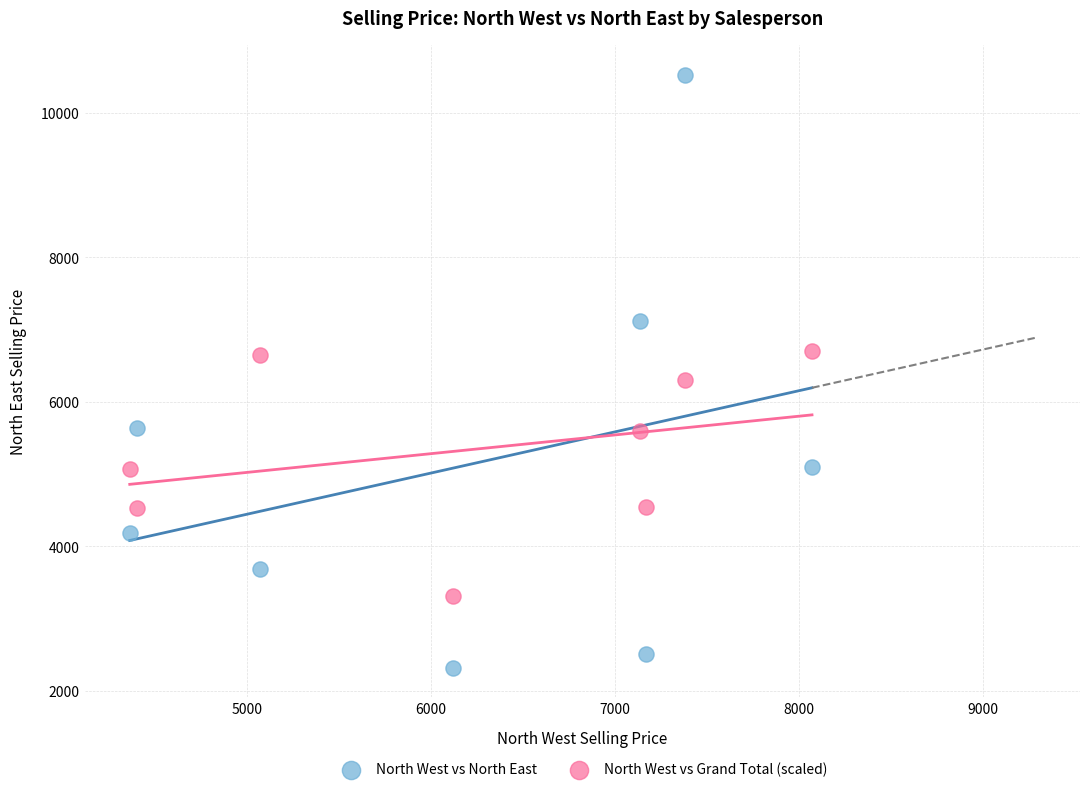

Which series contains the highest Y value?

North West vs North East